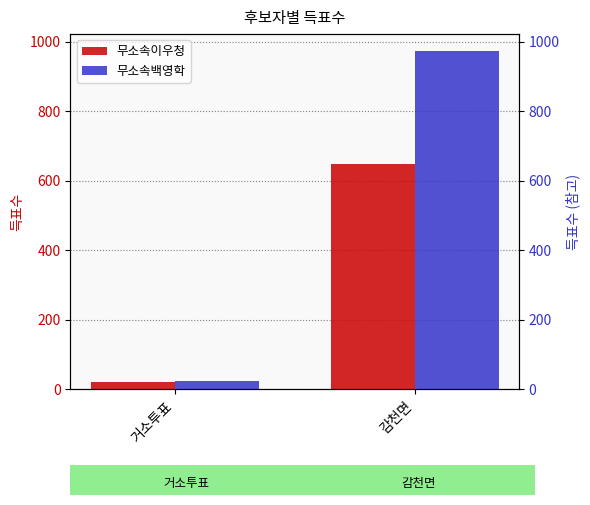

Reading left to right, what are all the values shown in this chart?

무소속이우청: 21	648
무소속백영학: 24	974